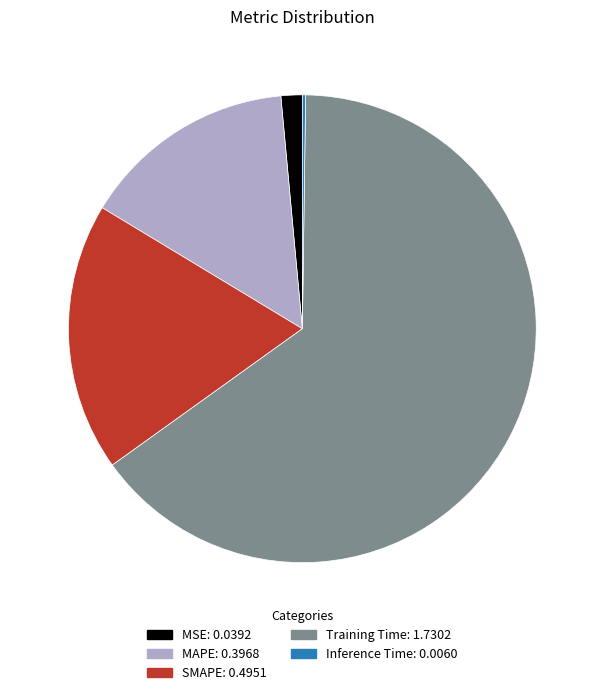

Which slice is the largest?

Training Time